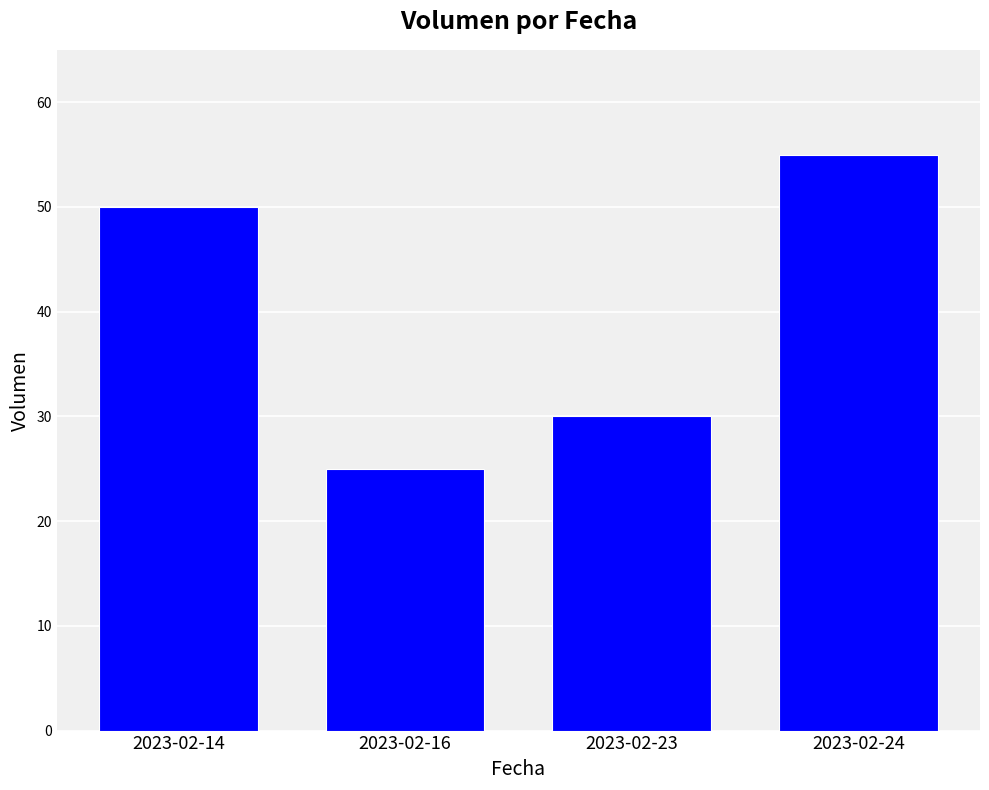

What is the value of the 1st bar from the left?

50